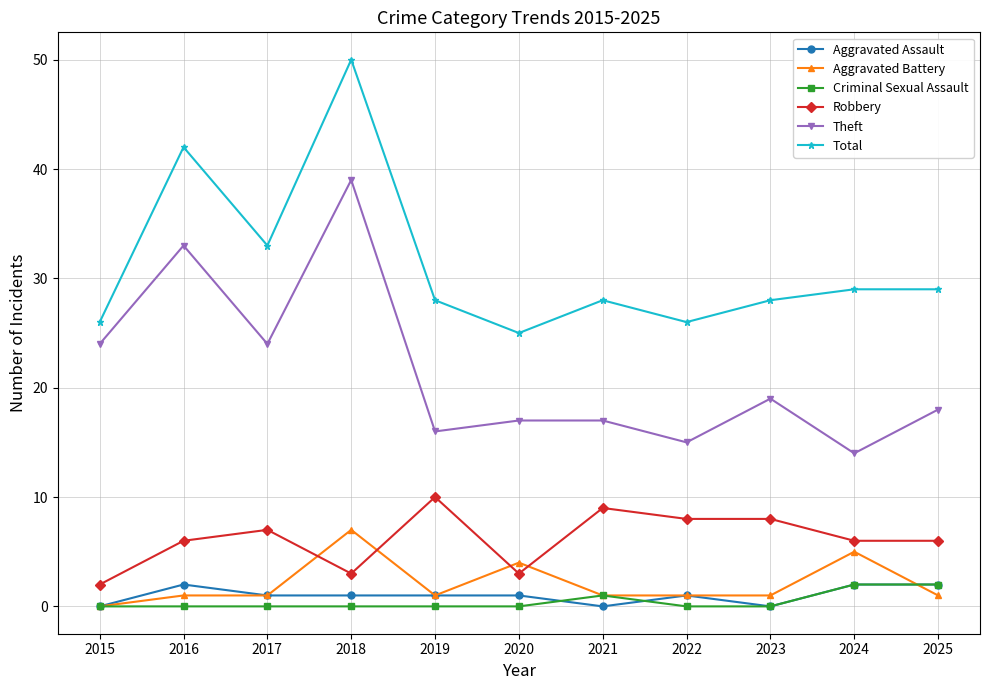

Which category has the lowest value in the Robbery series?

2015